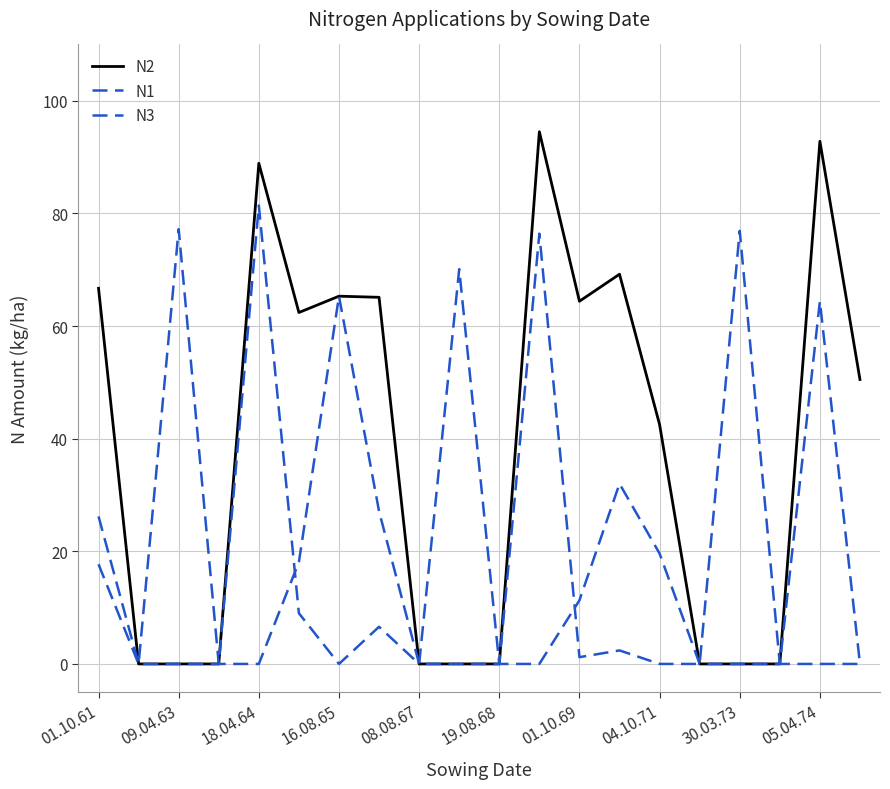

How many lines are shown in the chart?

3